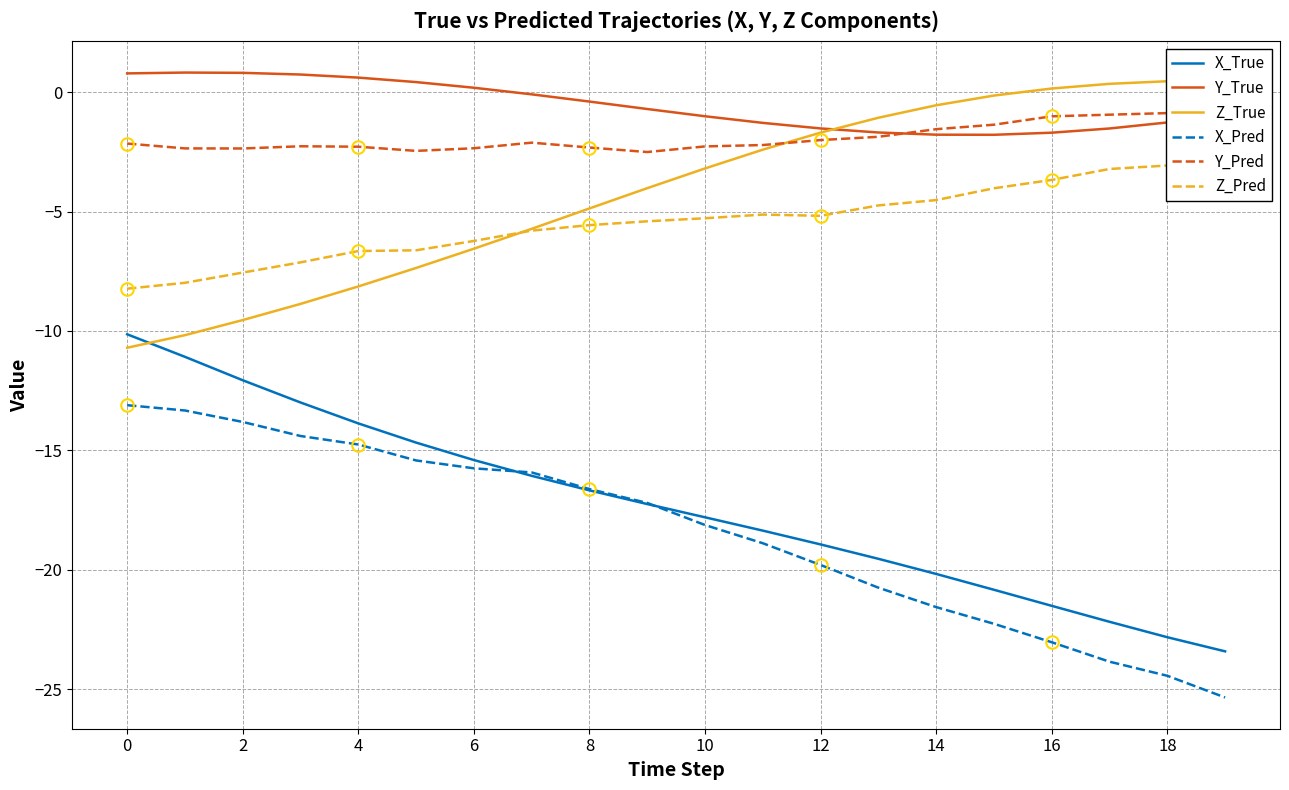

What is the maximum value for X_Pred?

-13.1